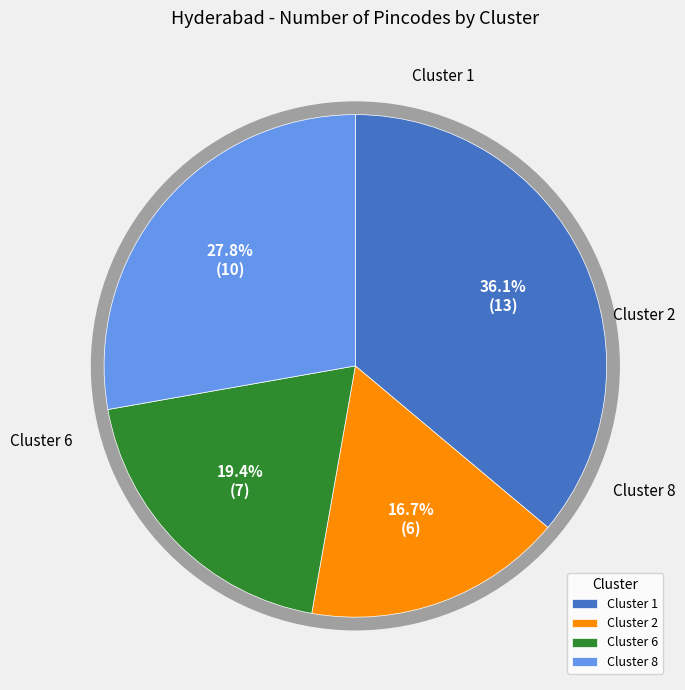

Between Cluster 8 and Cluster 2, which is larger?

Cluster 8